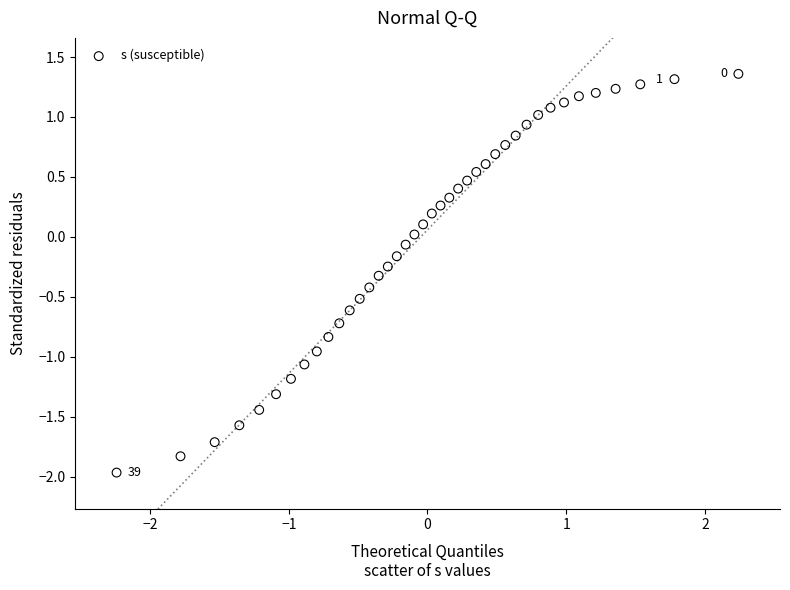

What is the range of Y values (max minus min)?

3.3